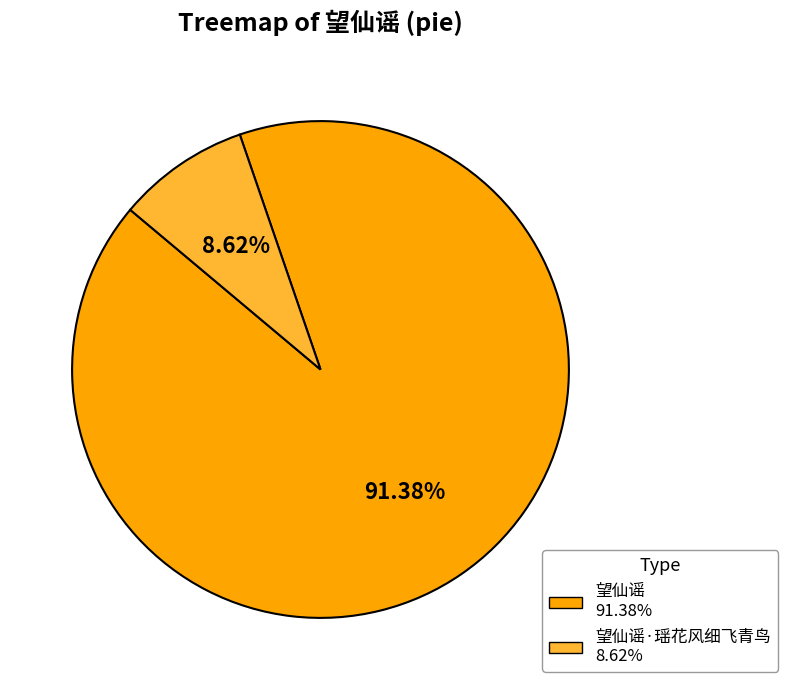

Does any single category account for the majority?

Yes